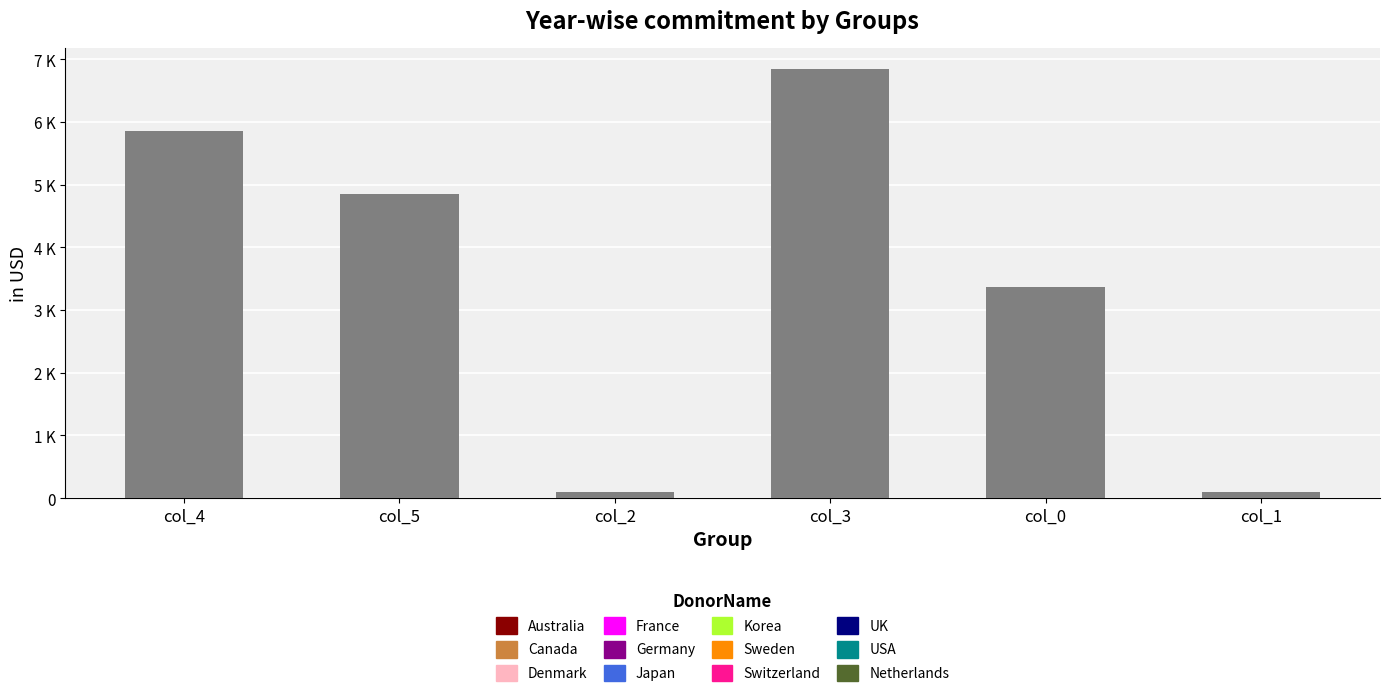

What is the difference between the maximum and minimum values?

6748